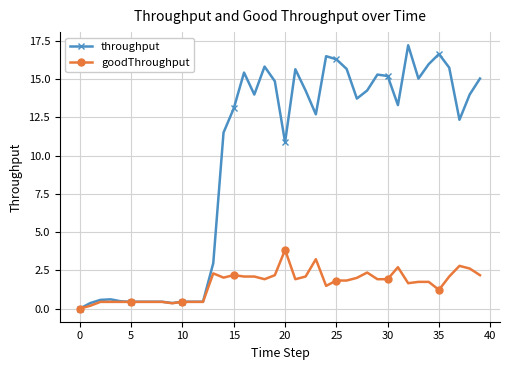

What is the average value of the throughput series?

9.7